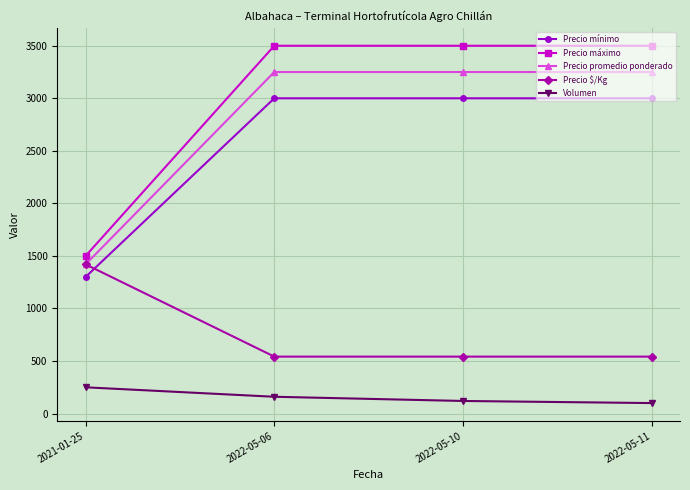

Which series has the largest range (max minus min)?

Precio máximo